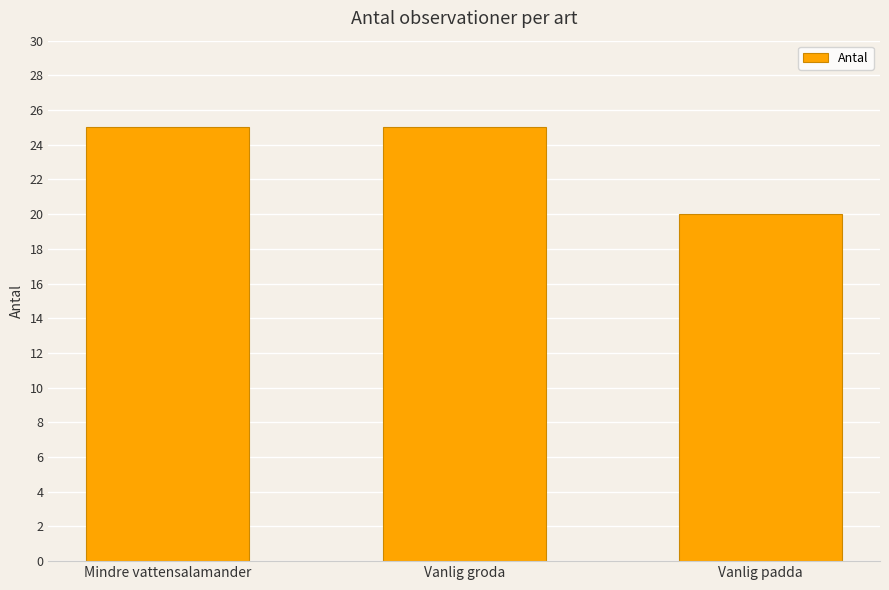

What is the label of the 2nd bar from the right?

Vanlig groda